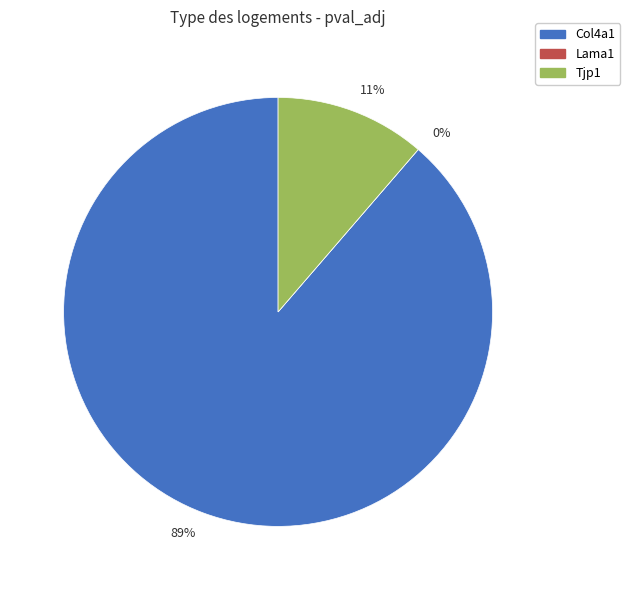

To the nearest percent, what is the difference between the largest and smallest slice percentages?

89%